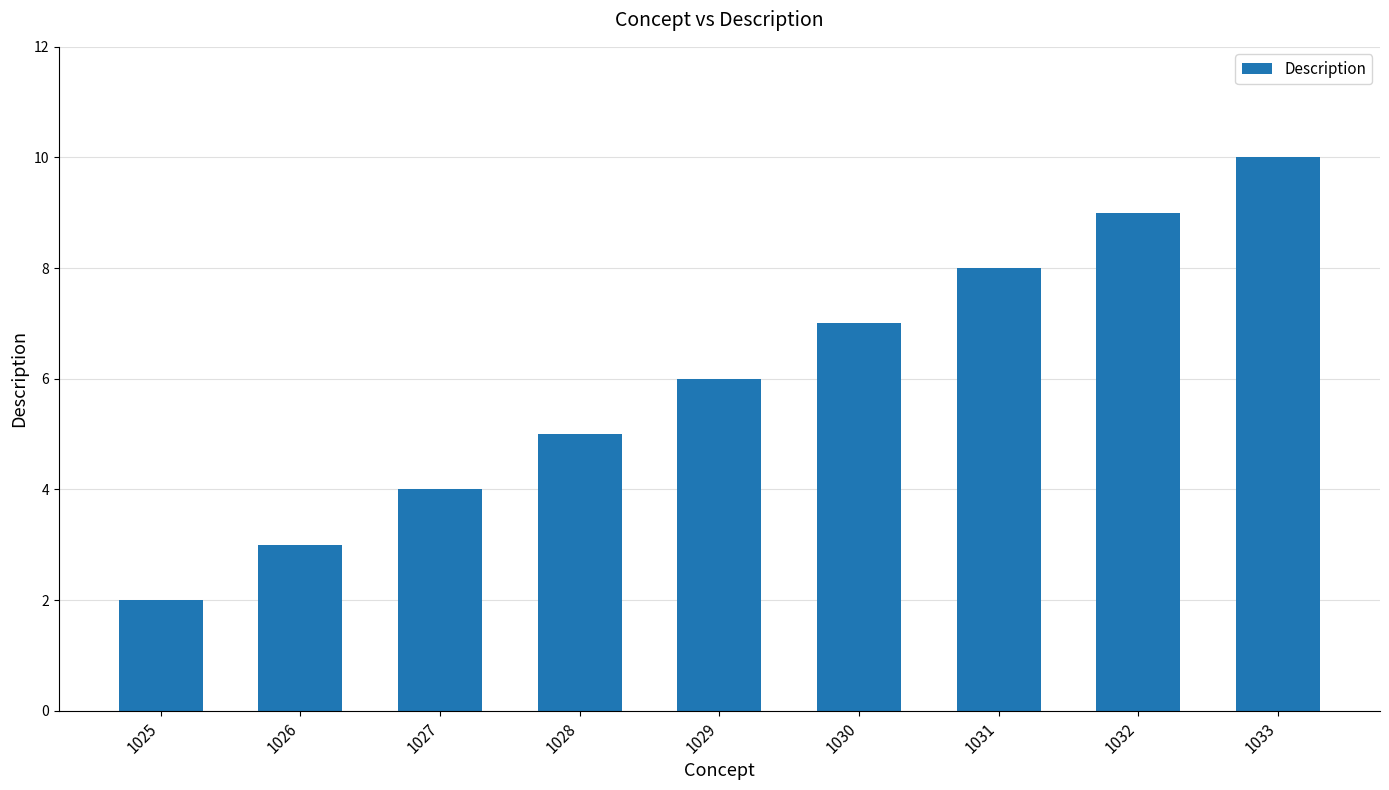

What is the difference between the values at 1033 and 1025?

8